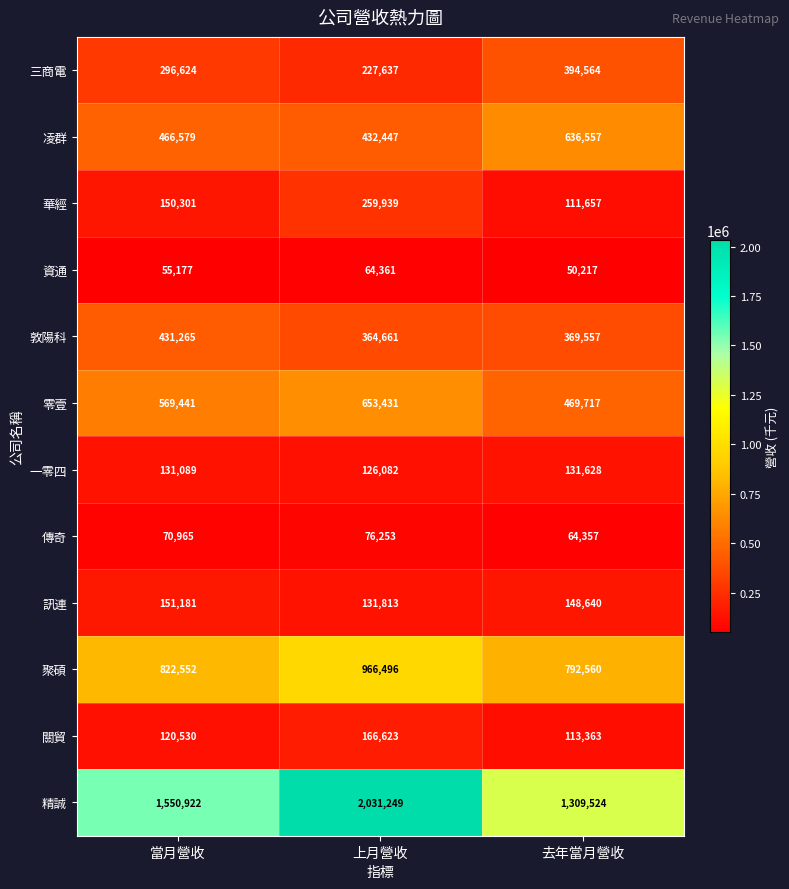

What is the average value of the 聚碩 series?

860536